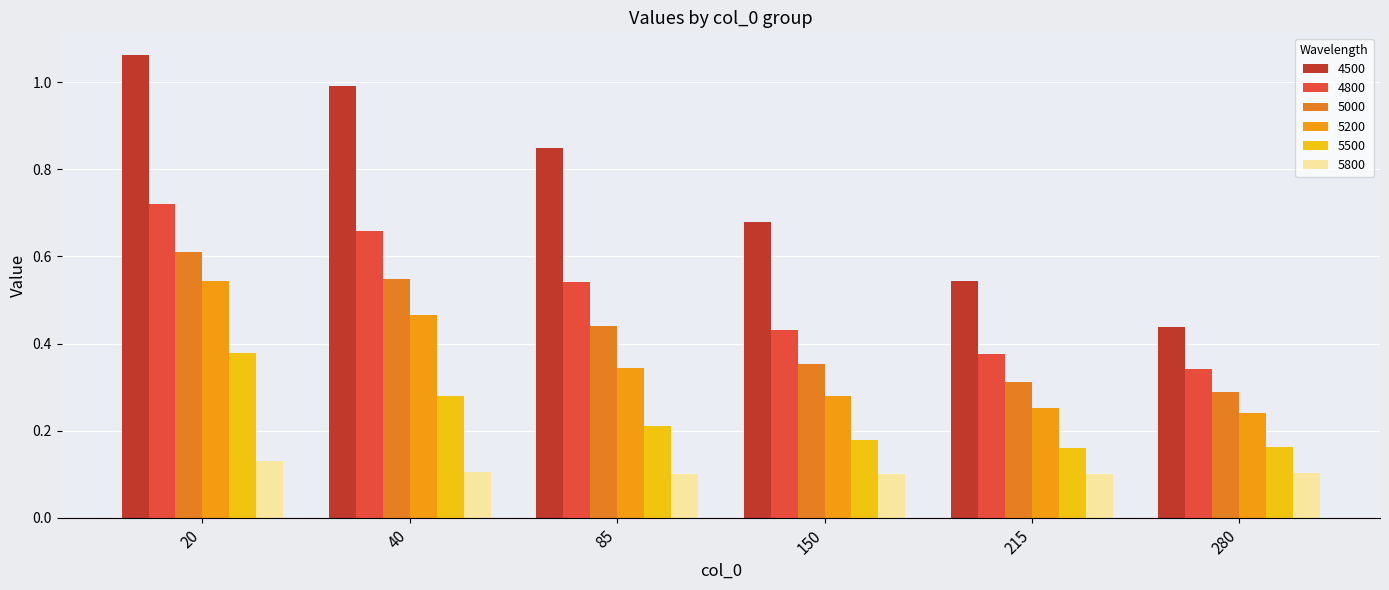

True or false: 4500 has a value of 1.0 at 40.

True